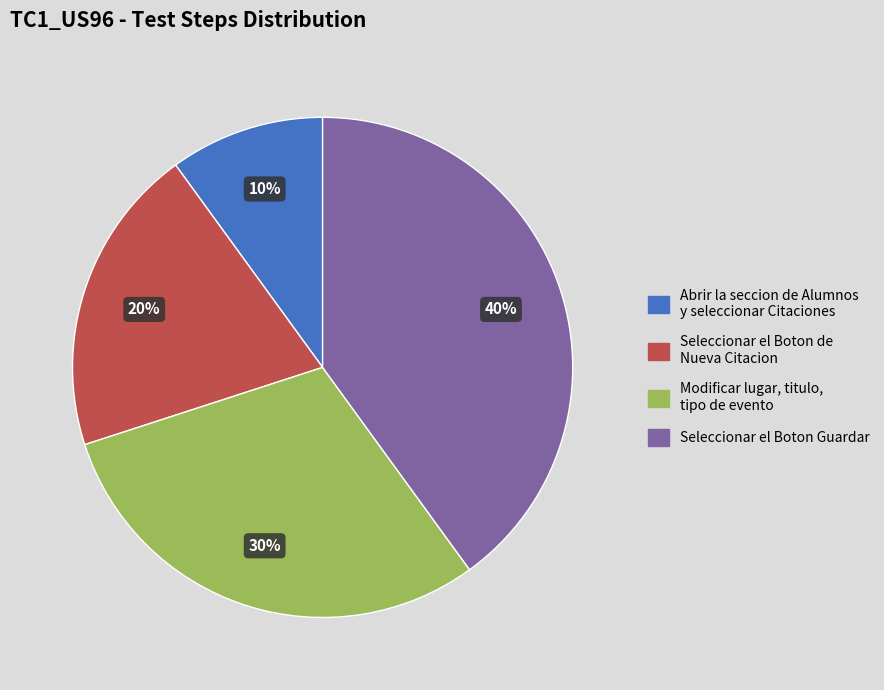

Which category has the smallest portion of the pie?

Abrir la seccion de Alumnos y seleccionar Citaciones